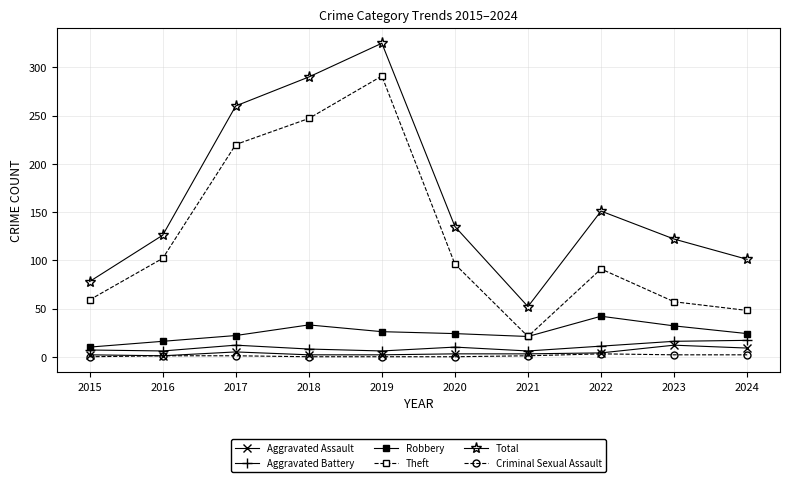

Which category has the highest value across all series?

2019